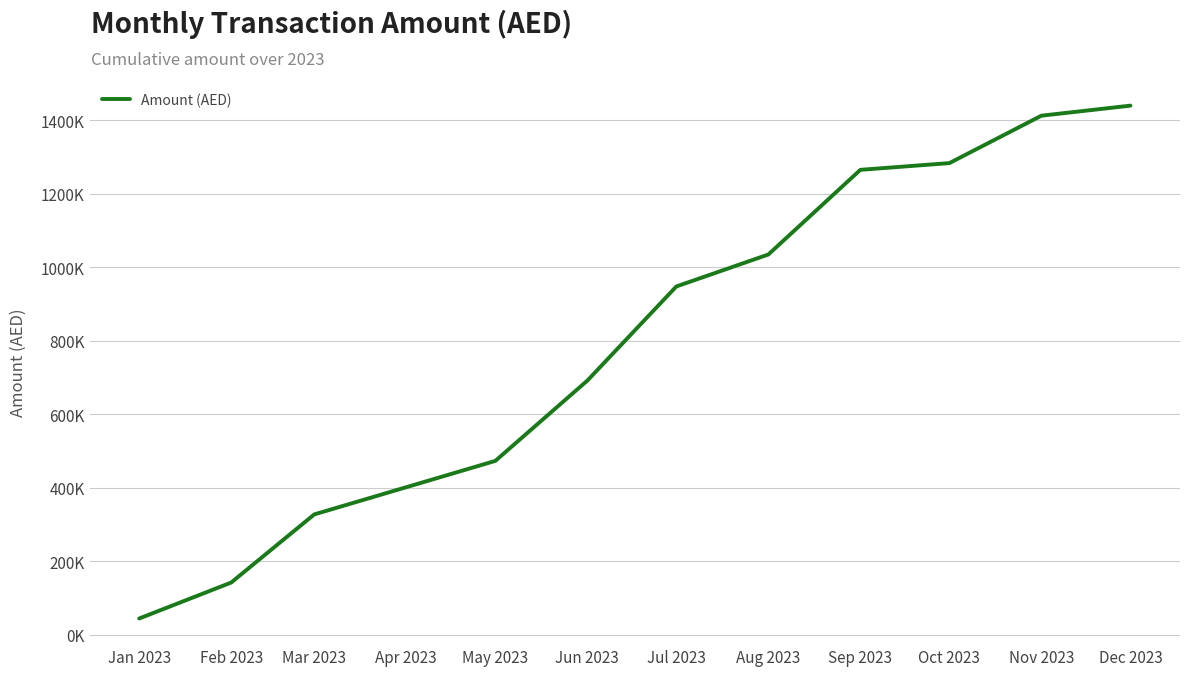

True or false: there are more than 0 points higher than both neighbors.

False